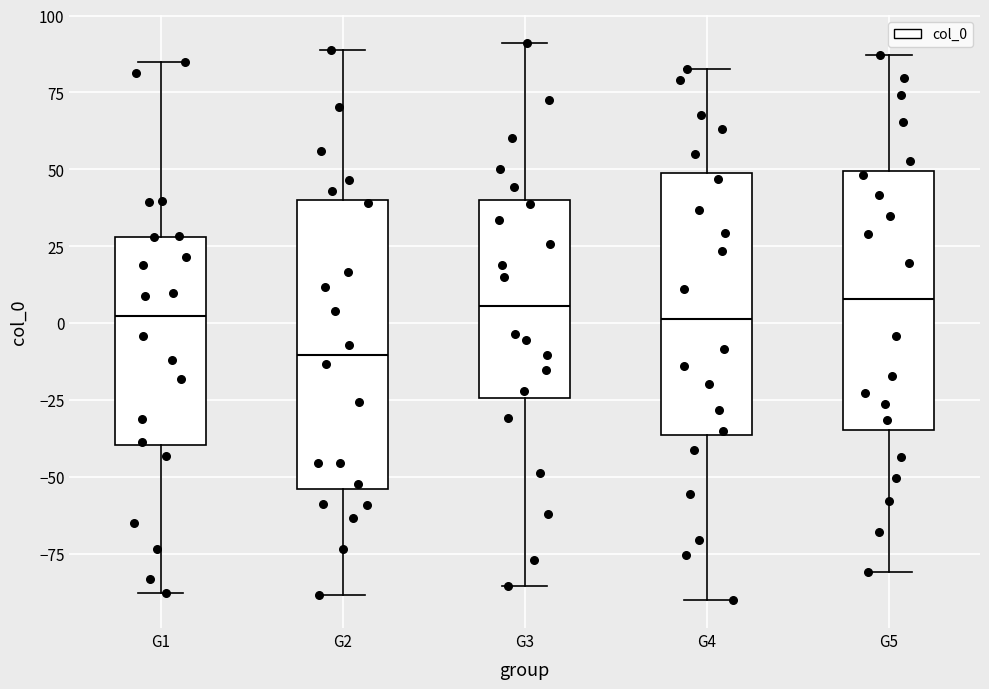

Reading left to right, read every box against the y-axis: the position of its median line, the range the box covers, and the ends of its whiskers. The values are not printed on the chart, so give them approximately, as read against the axis.

G1: median 0, box -40 to 30, whiskers -90 to 85
G2: median -10, box -55 to 40, whiskers -90 to 90
G3: median 5, box -25 to 40, whiskers -85 to 90
G4: median 0, box -35 to 50, whiskers -90 to 85
G5: median 10, box -35 to 50, whiskers -80 to 85